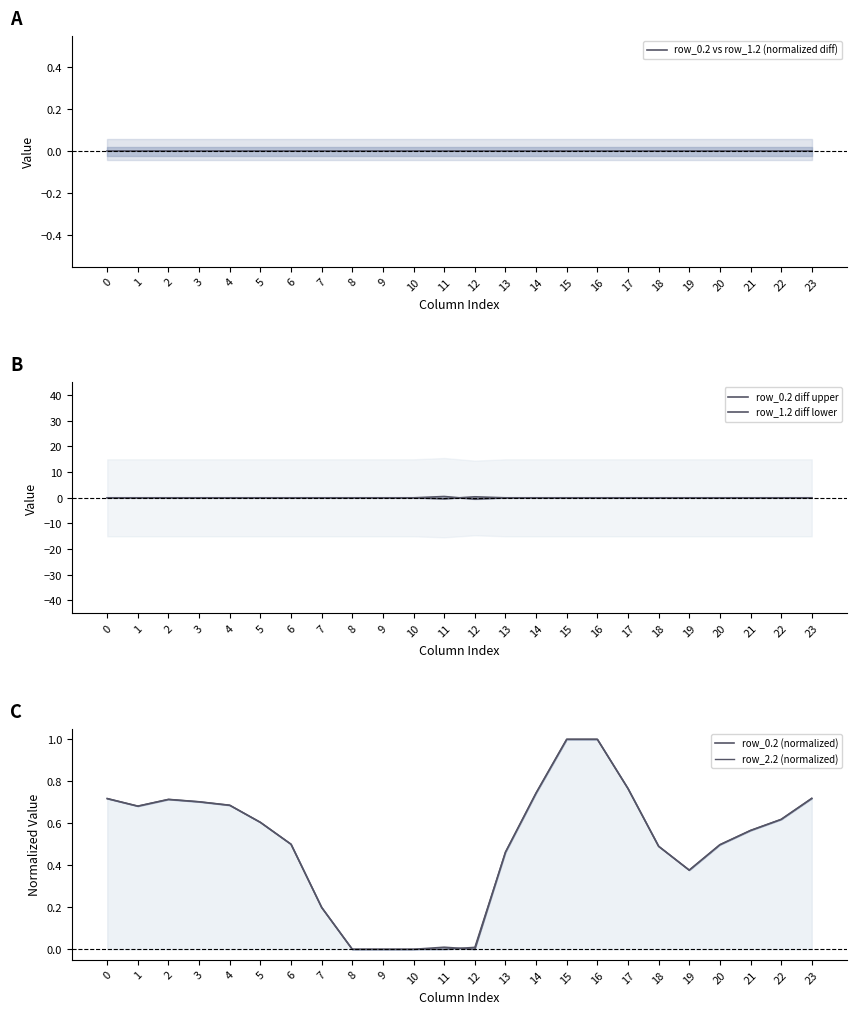

Reading left to right, transcribe all the data shown in this chart.

row_0.2 vs row_1.2 (normalized diff): 0=0.0	1=0.0	2=0.0	3=0.0	4=0.0	5=0.0	6=0.0	7=0.0	8=0.0	9=0.0	10=0.0	11=0.0	12=0.0	13=0.0	14=0.0	15=0.0	16=0.0	17=0.0	18=0.0	19=0.0	20=0.0	21=0.0	22=0.0	23=0.0
row_0.2 diff upper: 0=0.0	1=0.0	2=0.0	3=0.0	4=0.0	5=0.0	6=0.0	7=0.0	8=0.0	9=0.0	10=0.0	11=0.5	12=-0.5	13=0.0	14=0.0	15=0.0	16=0.0	17=0.0	18=0.0	19=0.0	20=0.0	21=0.0	22=0.0	23=0.0
row_1.2 diff lower: 0=-0.0	1=-0.0	2=-0.0	3=-0.0	4=-0.0	5=-0.0	6=-0.0	7=-0.0	8=-0.0	9=-0.0	10=-0.0	11=-0.4	12=0.4	13=-0.0	14=-0.0	15=-0.0	16=-0.0	17=-0.0	18=-0.0	19=-0.0	20=-0.0	21=-0.0	22=-0.0	23=-0.0
row_0.2 (normalized): 0=0.7	1=0.7	2=0.7	3=0.7	4=0.7	5=0.6	6=0.5	7=0.2	8=0.0	9=0.0	10=0.0	11=0.0	12=0.0	13=0.5	14=0.7	15=1.0	16=1.0	17=0.8	18=0.5	19=0.4	20=0.5	21=0.6	22=0.6	23=0.7
row_2.2 (normalized): 0=0.7	1=0.7	2=0.7	3=0.7	4=0.7	5=0.6	6=0.5	7=0.2	8=0.0	9=0.0	10=0.0	11=0.0	12=0.0	13=0.5	14=0.7	15=1.0	16=1.0	17=0.8	18=0.5	19=0.4	20=0.5	21=0.6	22=0.6	23=0.7